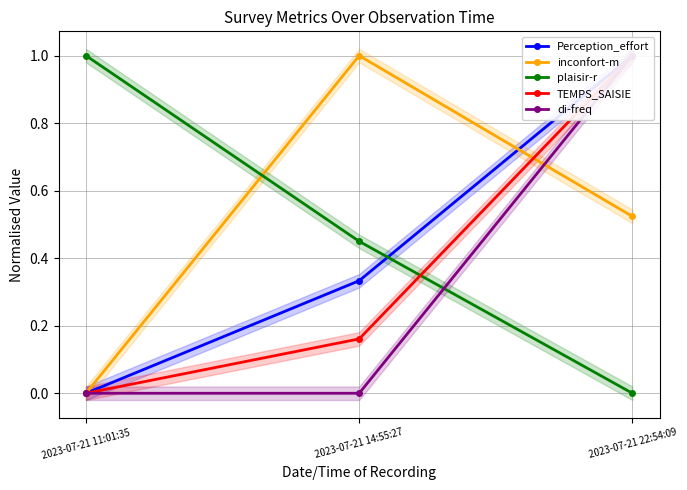

Is it true that plaisir-r equals 0.6 at 2023-07-21 22:54:09?

False